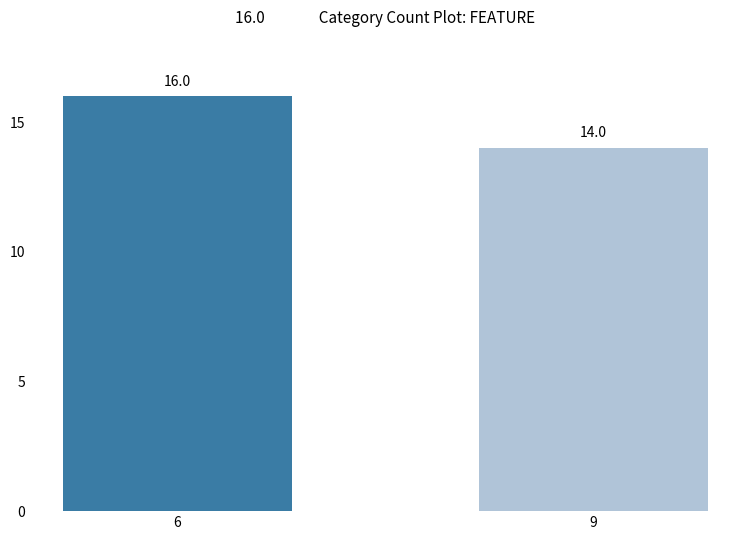

Read the value at 9.

14